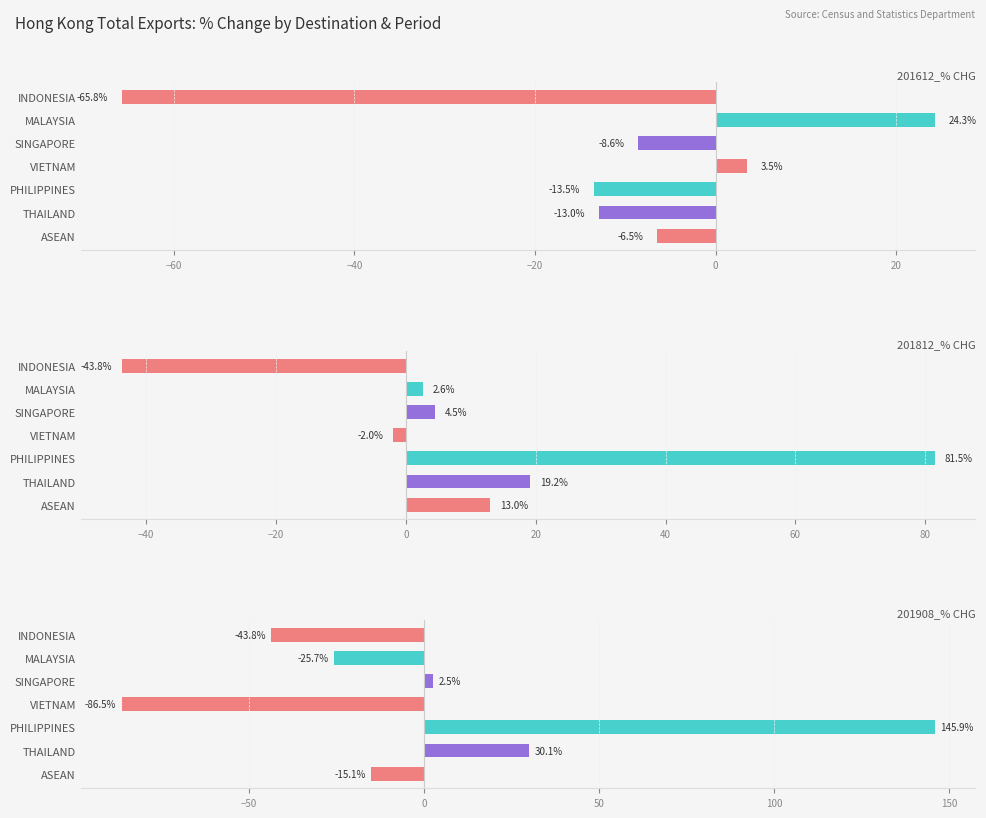

Reading right to left, extract all data points from this chart.

201612_% CHG: -65.8	24.3	-8.6	3.5	-13.5	-13.0	-6.5
201812_% CHG: -43.8	2.6	4.5	-2.0	81.5	19.2	13.0
201908_% CHG: -43.8	-25.7	2.5	-86.5	145.9	30.1	-15.1